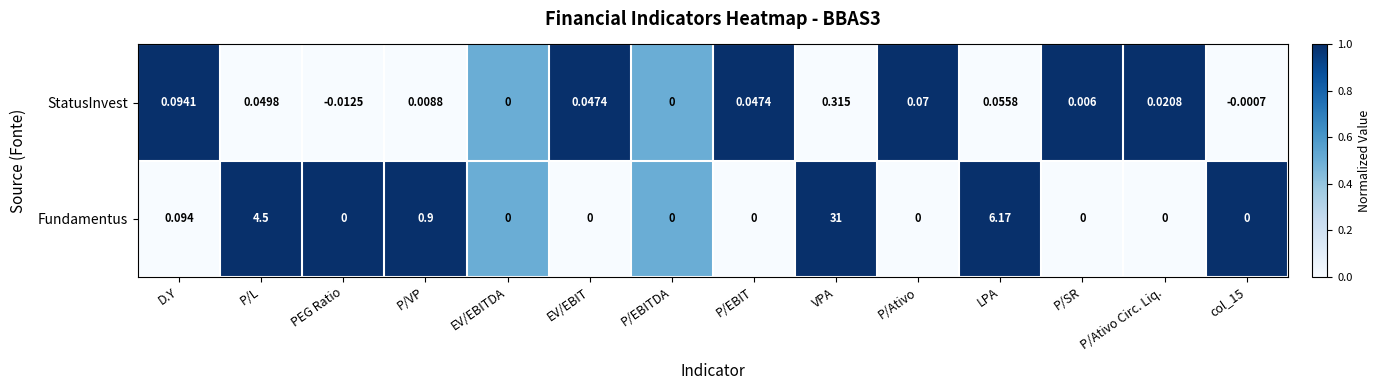

Where does the StatusInvest series first go above 0?

D.Y